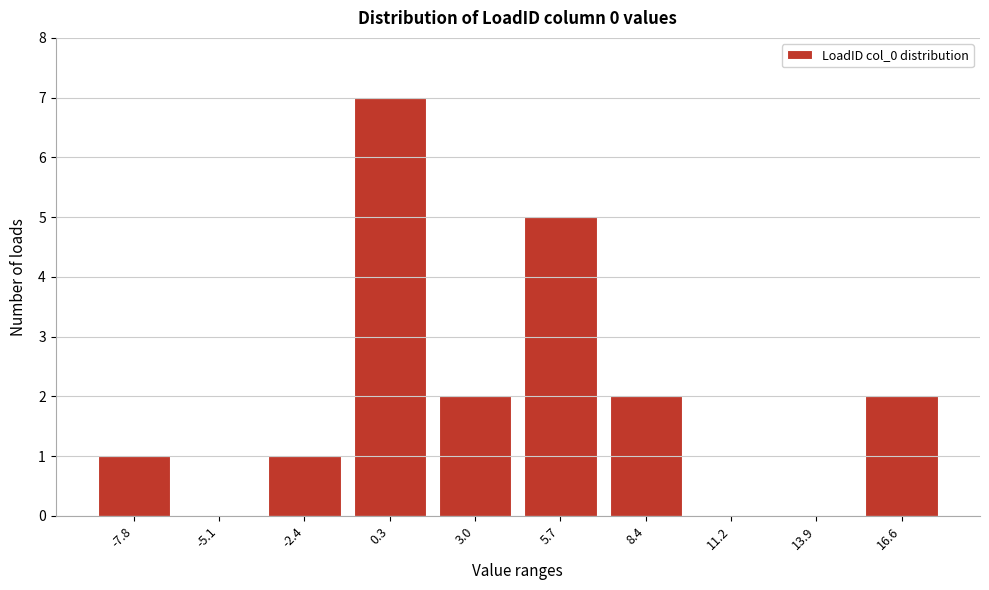

Reading left to right, transcribe all the data shown in this chart.

-7.8=1	-5.1=0	-2.4=1	0.3=7	3.0=2	5.7=5	8.4=2	11.2=0	13.9=0	16.6=2